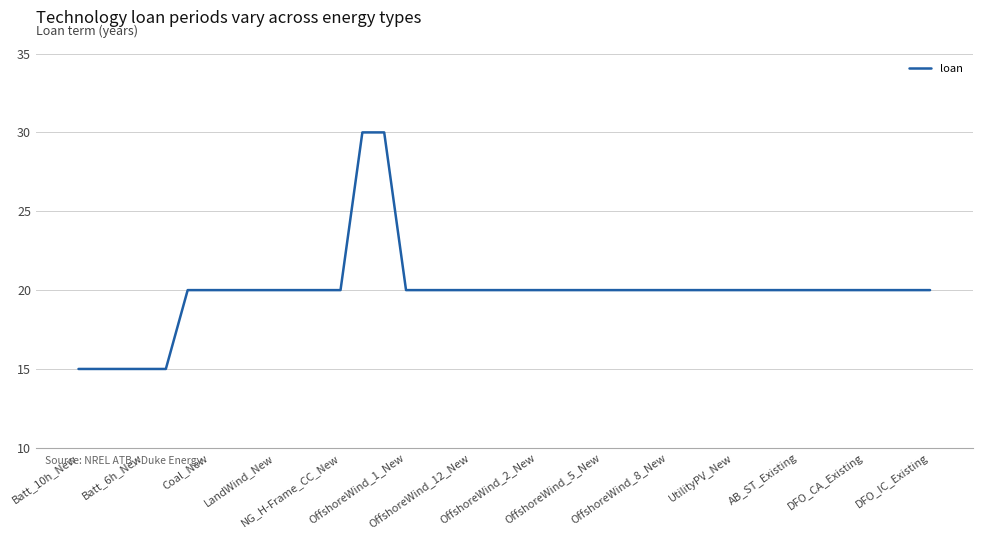

What is the difference between the maximum and minimum values?

15